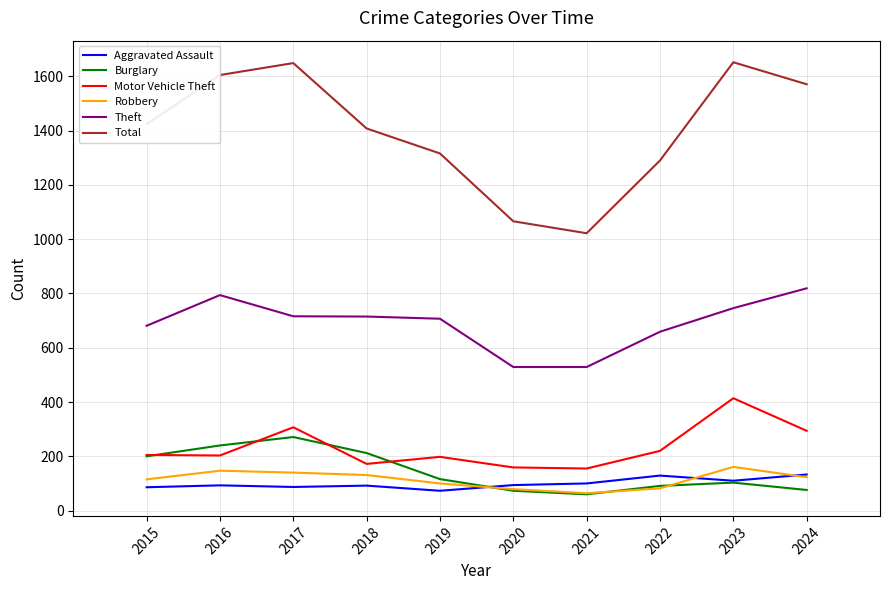

True or false: Theft has a value of 707 at 2019.

True